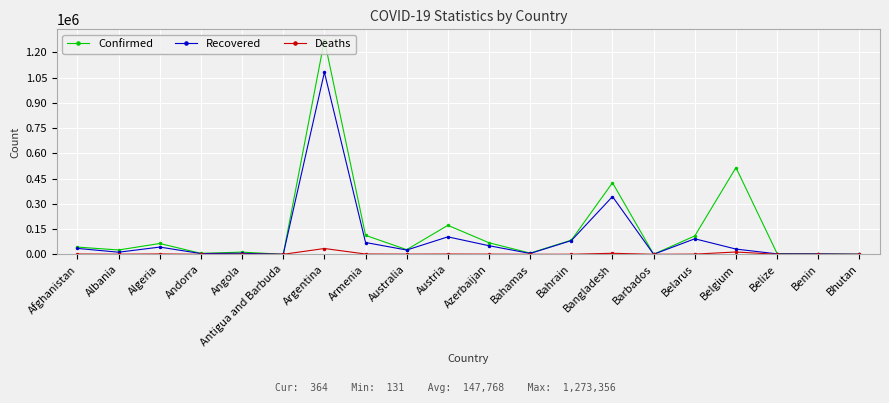

Is it true that Recovered equals 752271 at Argentina?

False